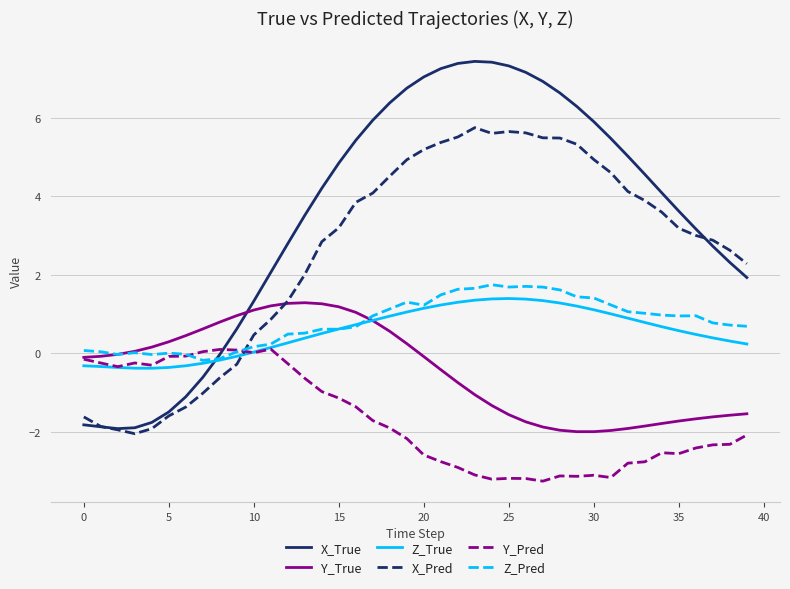

Which series has the largest range (max minus min)?

X_True